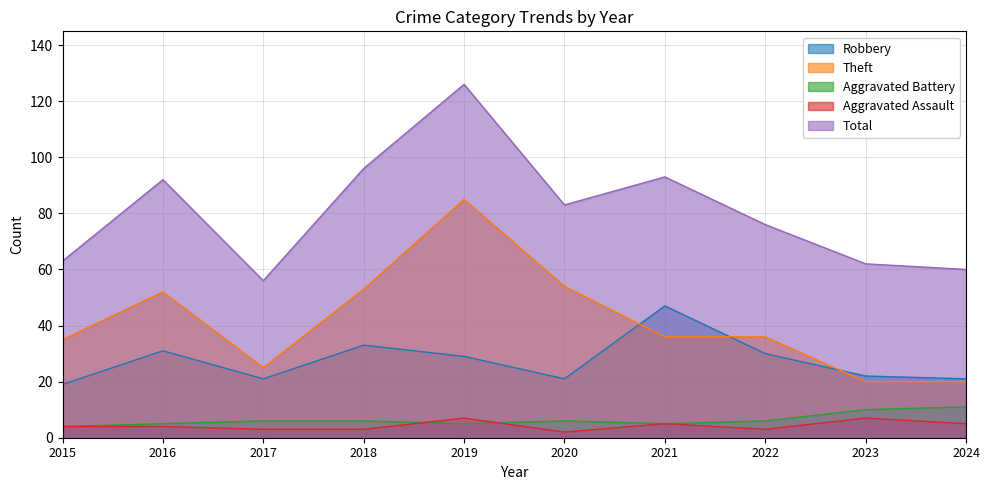

What is the sum of all Theft values?

416